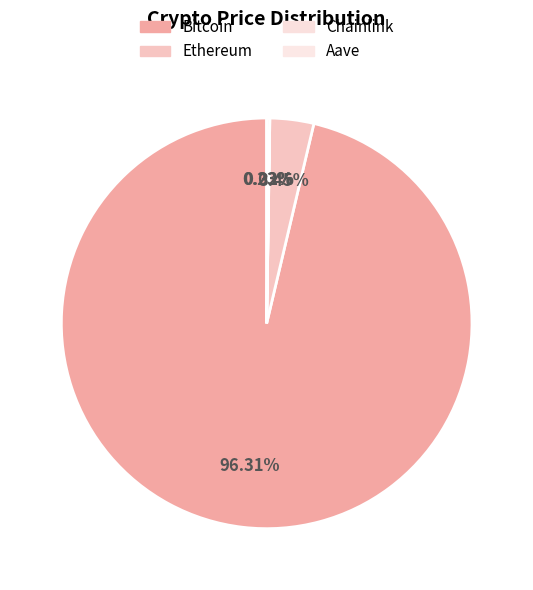

Between Aave and Ethereum, which is larger?

Ethereum